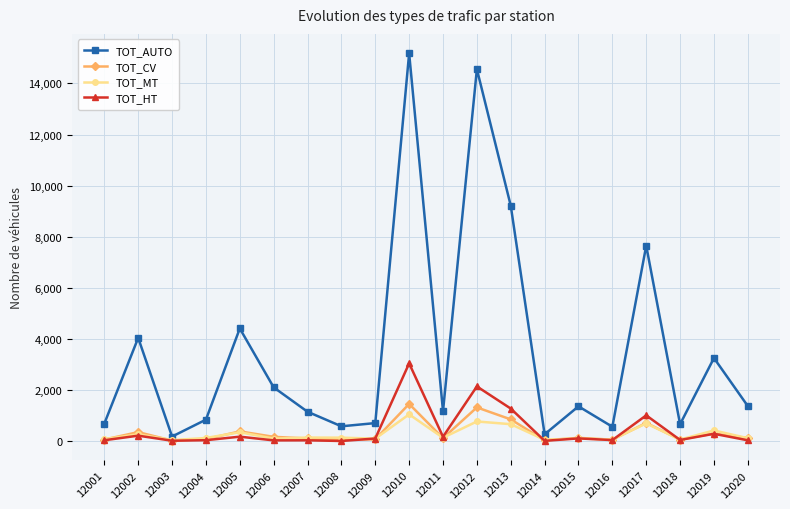

At which category does the chart reach its peak across all series?

12010